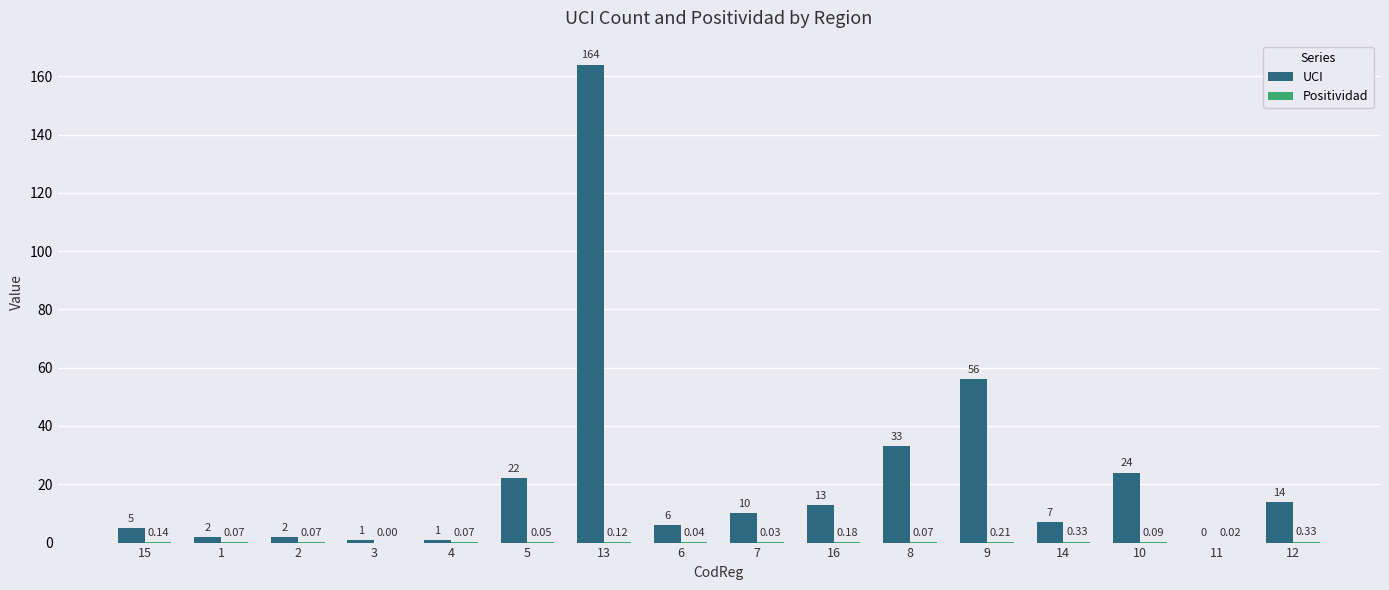

What is the sum of all UCI values?

360.0